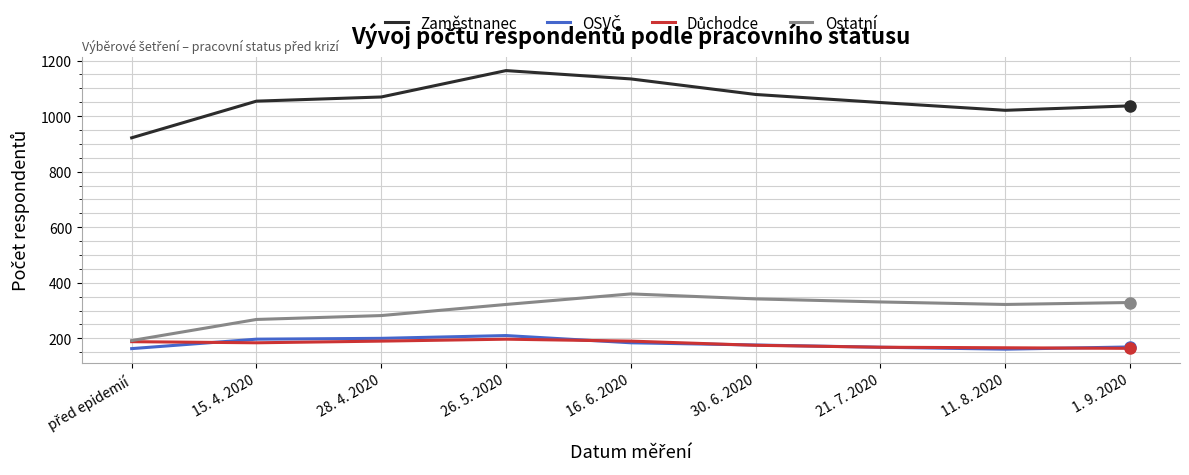

What is the maximum value for Ostatní?

360